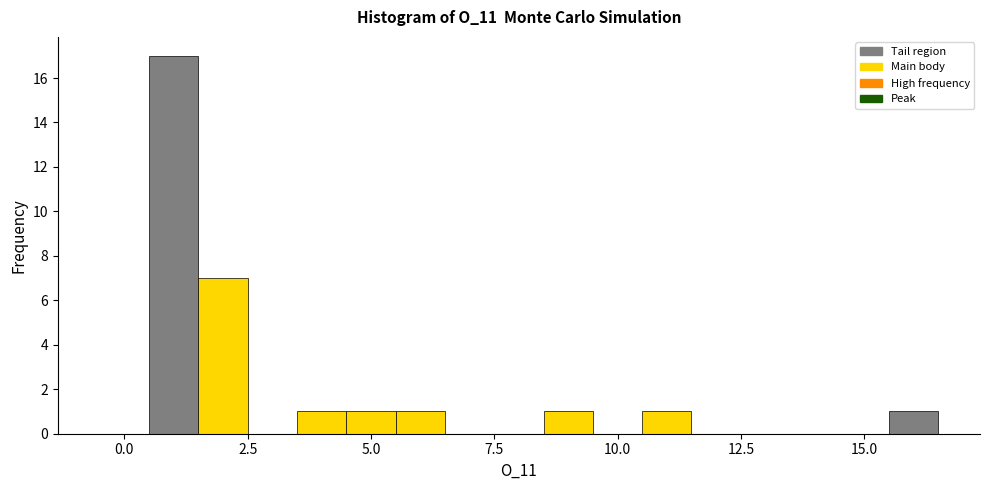

Around what value on the x-axis is the tallest bar? Give the approximate position of its centre, as read against the axis.

1.0